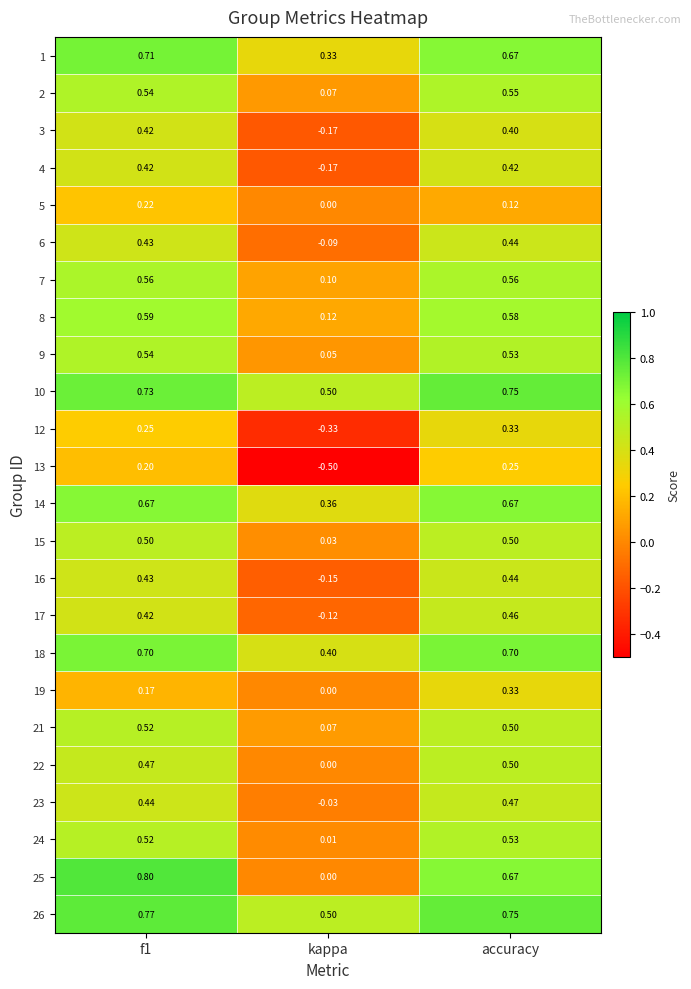

Which category has the lowest value in the 13 series?

kappa